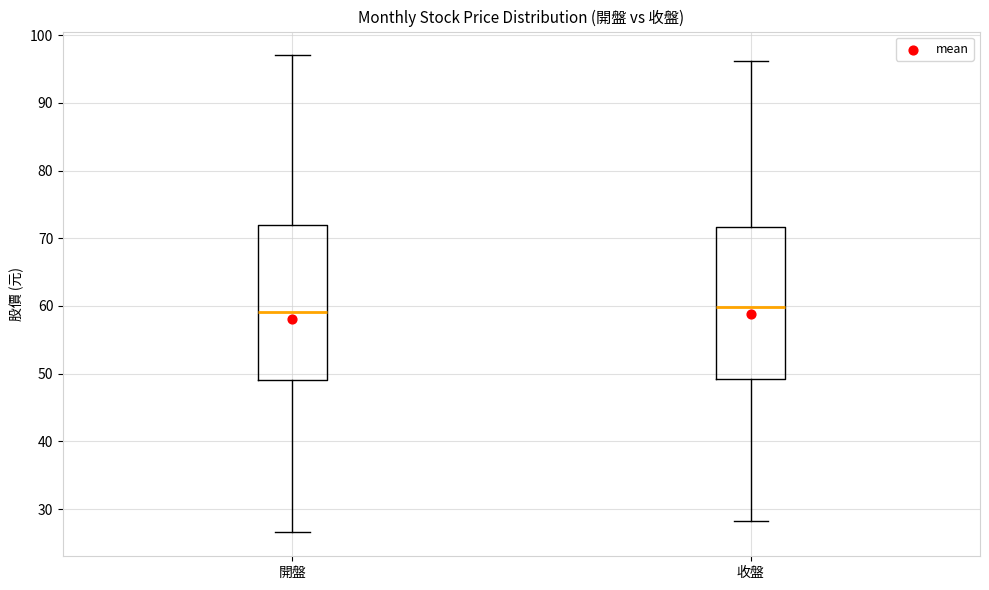

Where is the upper edge of the box for 開盤 on the y-axis? The values are not printed on the chart, so give them approximately, as read against the axis.

72